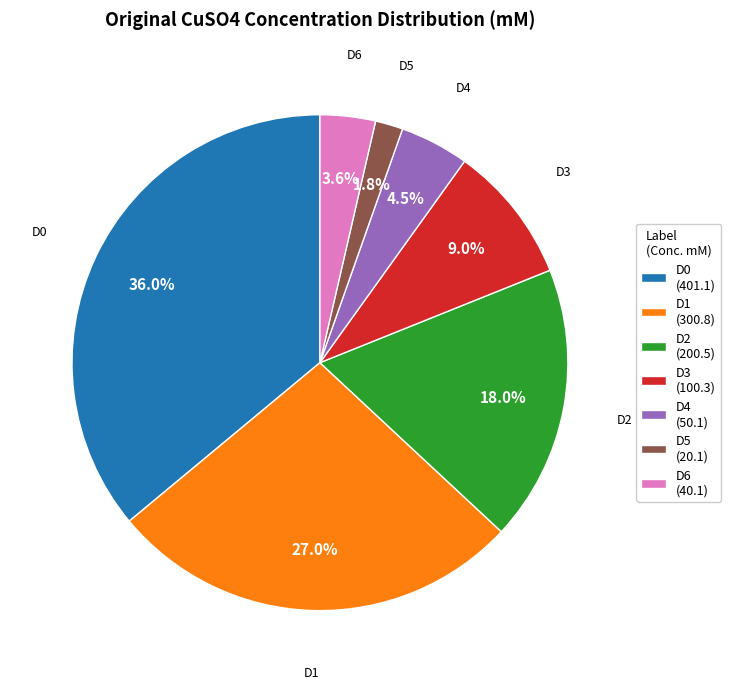

True or false: D0 accounts for 27% of the total.

False